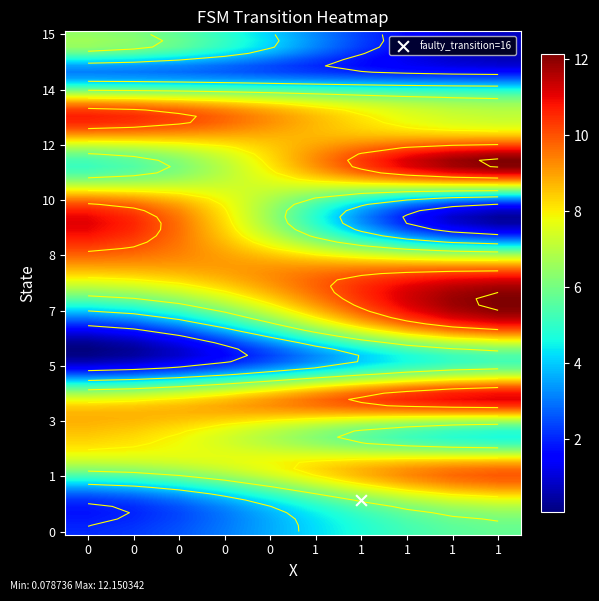

Between 1 and 0, which is larger?

1